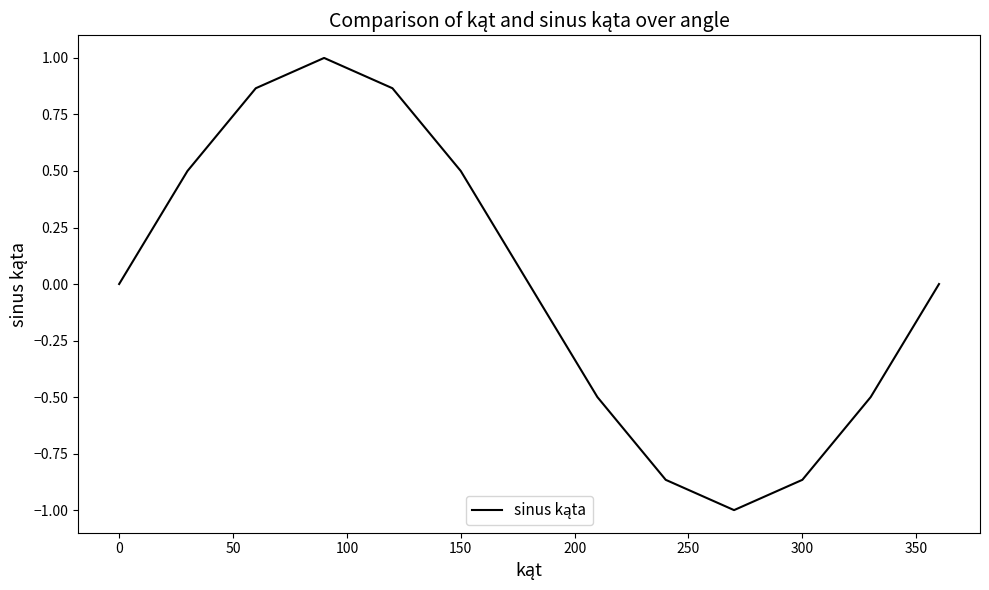

What is the difference between the maximum and minimum values?

2.0